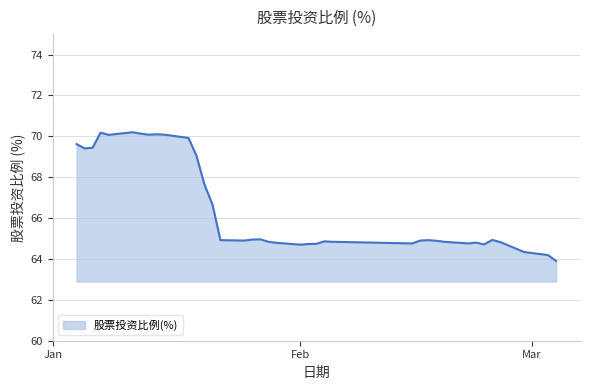

What is the difference between the maximum and minimum values?

6.3